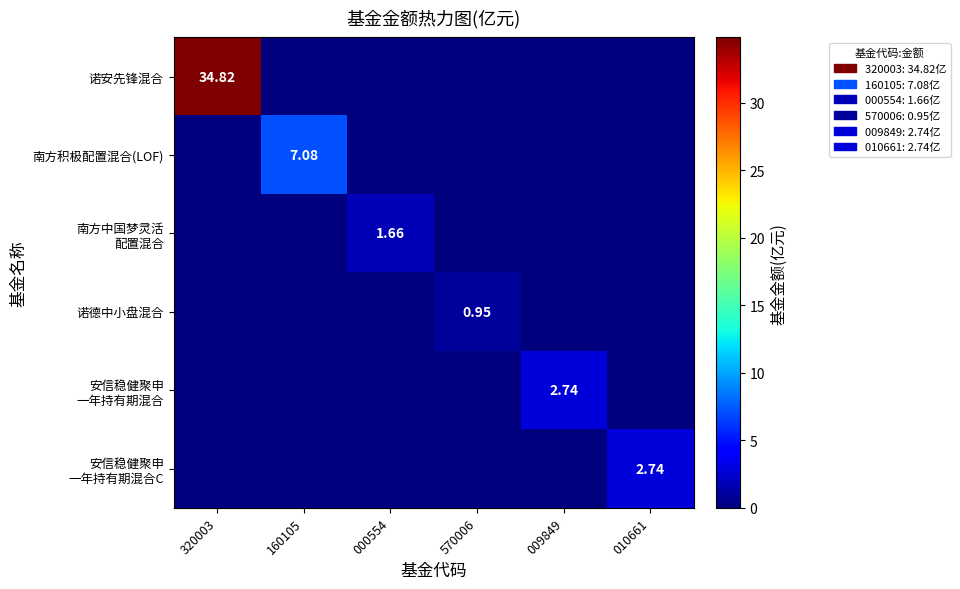

Which series has the largest total across all categories?

诺安先锋混合